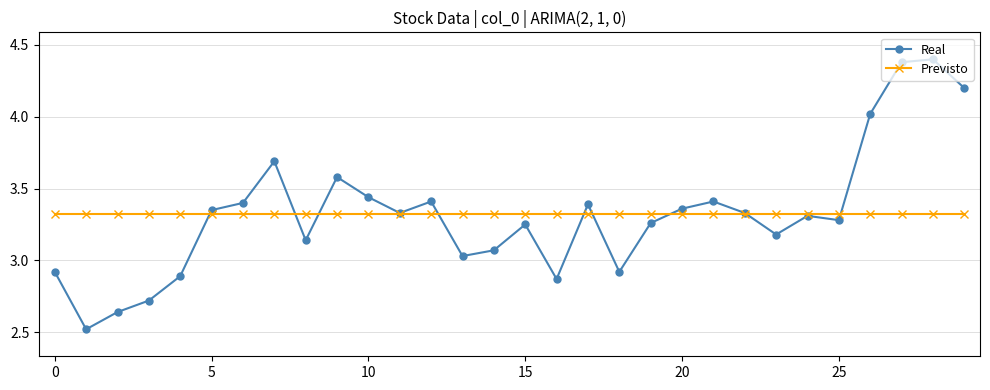

Rank the series by their maximum value, from highest to lowest.

Real, Previsto